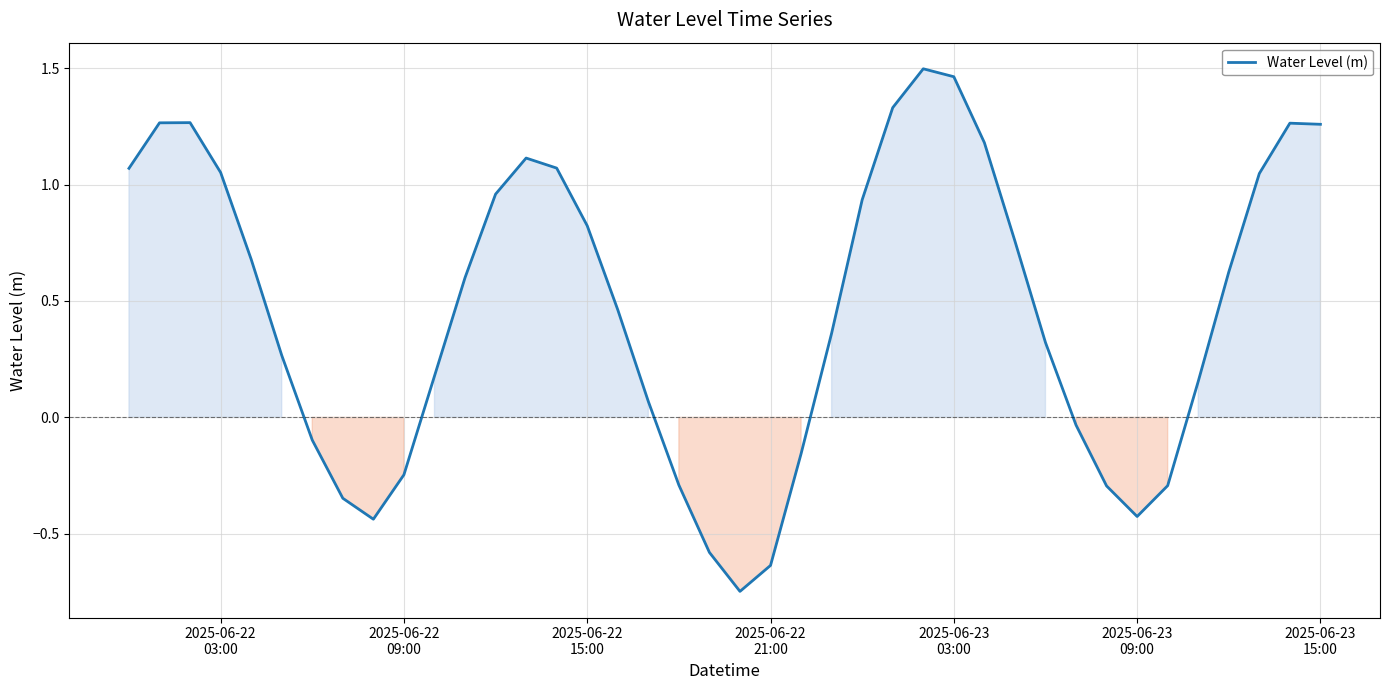

What is the difference between the maximum and minimum values?

2.2